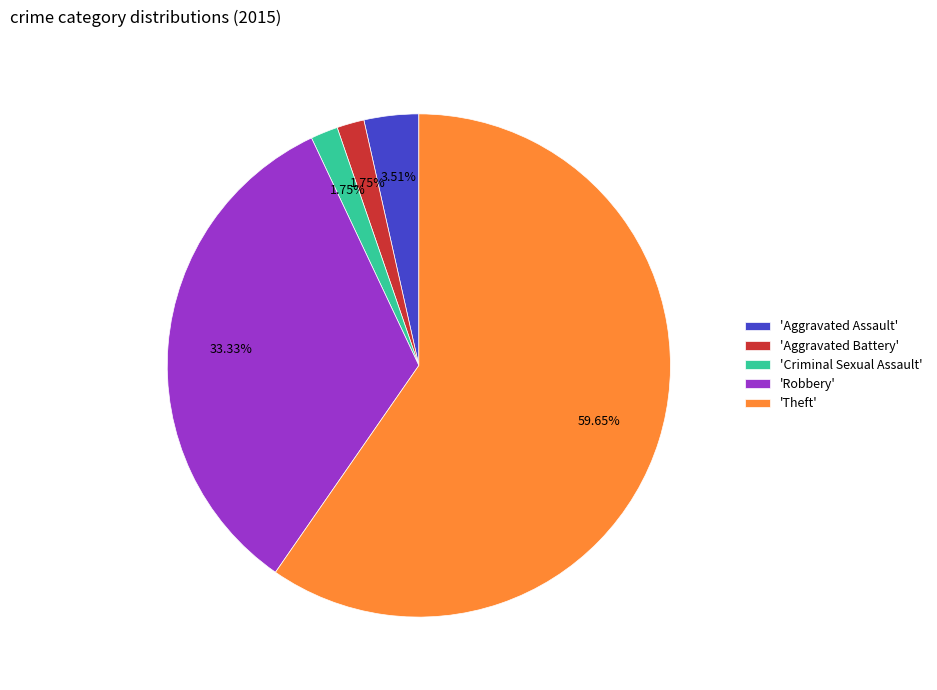

What is the majority slice?

'Theft'